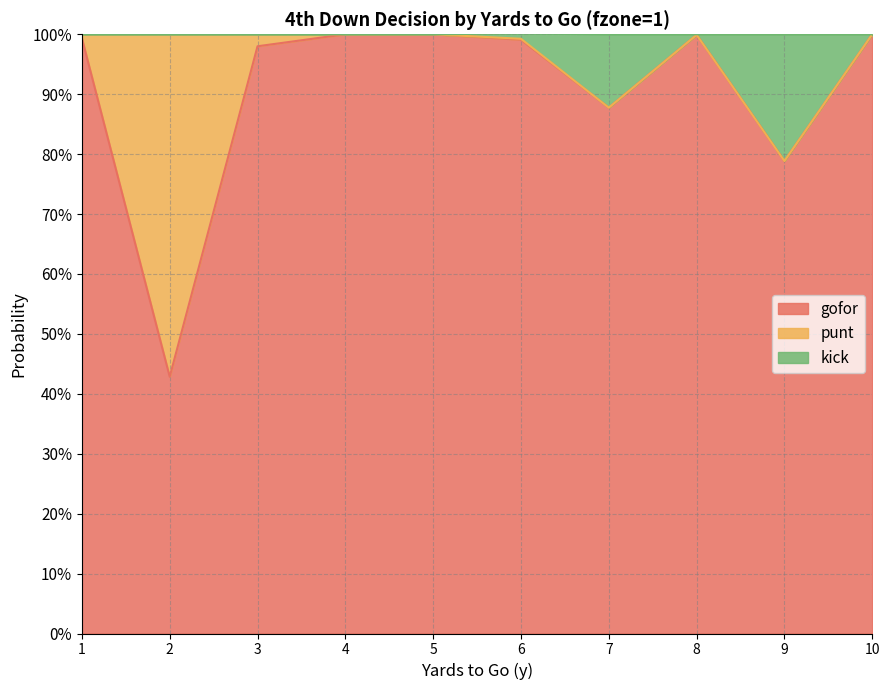

Does the chart have visible grid lines?

Yes